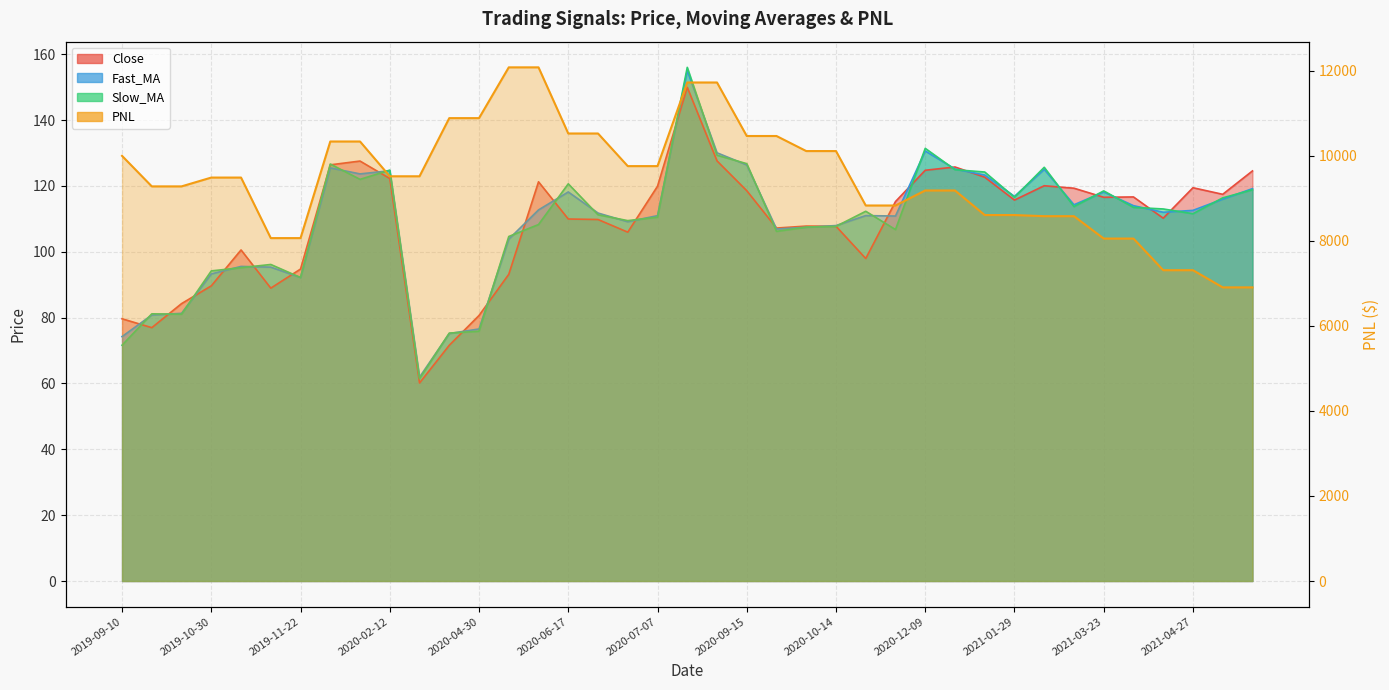

Reading right to left, transcribe all the data shown in this chart.

Close: 124.5	117.5	119.5	110.2	116.7	116.5	119.3	120.0	115.7	122.7	125.8	124.8	115.2	98.0	107.8	107.8	107.2	118.5	127.6	149.9	119.9	106.0	109.8	110.0	121.2	93.2	80.7	71.6	60.1	122.2	127.5	126.4	94.8	89.0	100.5	89.7	84.2	77.0	79.7
Fast_MA: 119.2	116.0	112.6	112.0	114.0	118.2	114.3	125.0	116.8	123.3	125.1	130.6	110.9	111.0	108.0	107.5	106.9	126.4	130.1	155.0	111.0	109.1	111.8	118.2	112.7	103.8	76.5	75.2	61.9	124.6	123.7	125.5	92.2	95.3	95.5	93.3	81.3	80.8	74.2
Slow_MA: 118.8	116.4	111.6	113.0	113.5	118.5	113.7	125.7	116.6	124.2	124.9	131.4	106.7	112.3	107.7	107.5	106.2	126.8	129.3	156.0	110.5	109.5	111.2	120.6	108.3	104.6	75.9	75.3	61.5	124.8	122.0	126.7	92.2	96.1	95.2	94.2	81.0	81.2	71.6
PNL: 6906.8	6906.8	7311.1	7311.1	8054.9	8054.9	8581.5	8581.5	8608.1	8608.1	9185.9	9185.9	8832.8	8832.8	10113.1	10113.1	10467.3	10467.3	11726.2	11726.2	9759.0	9759.0	10526.4	10526.4	12082.0	12082.0	10887.7	10887.7	9519.9	9519.9	10338.0	10338.0	8065.8	8065.8	9489.8	9489.8	9282.1	9282.1	10000.0